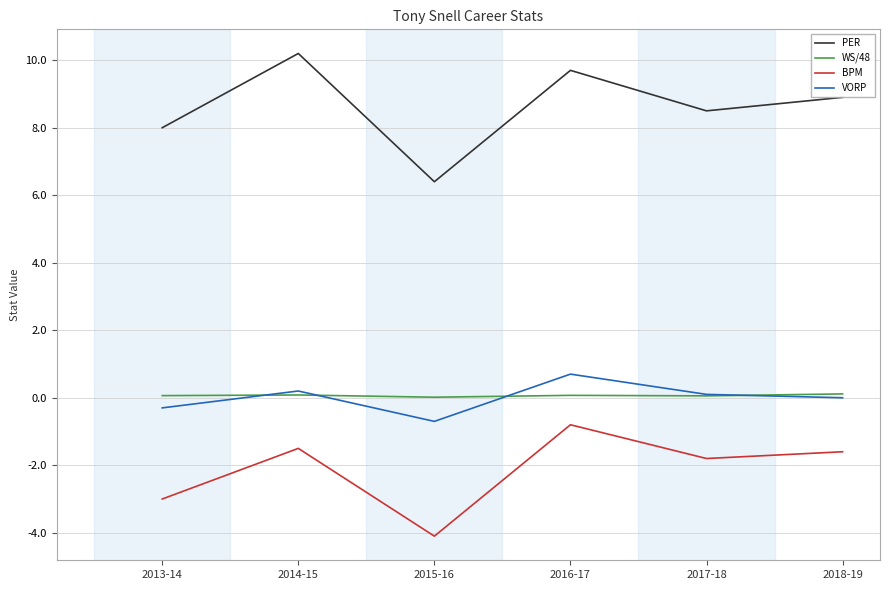

What is the maximum value for WS/48?

0.1